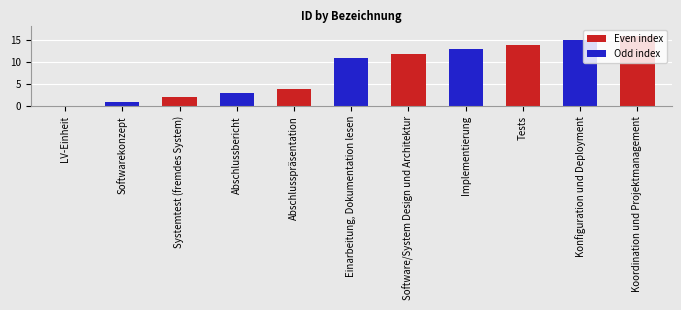

What is the change in value from Abschlussbericht to Konfiguration und Deployment?

+12